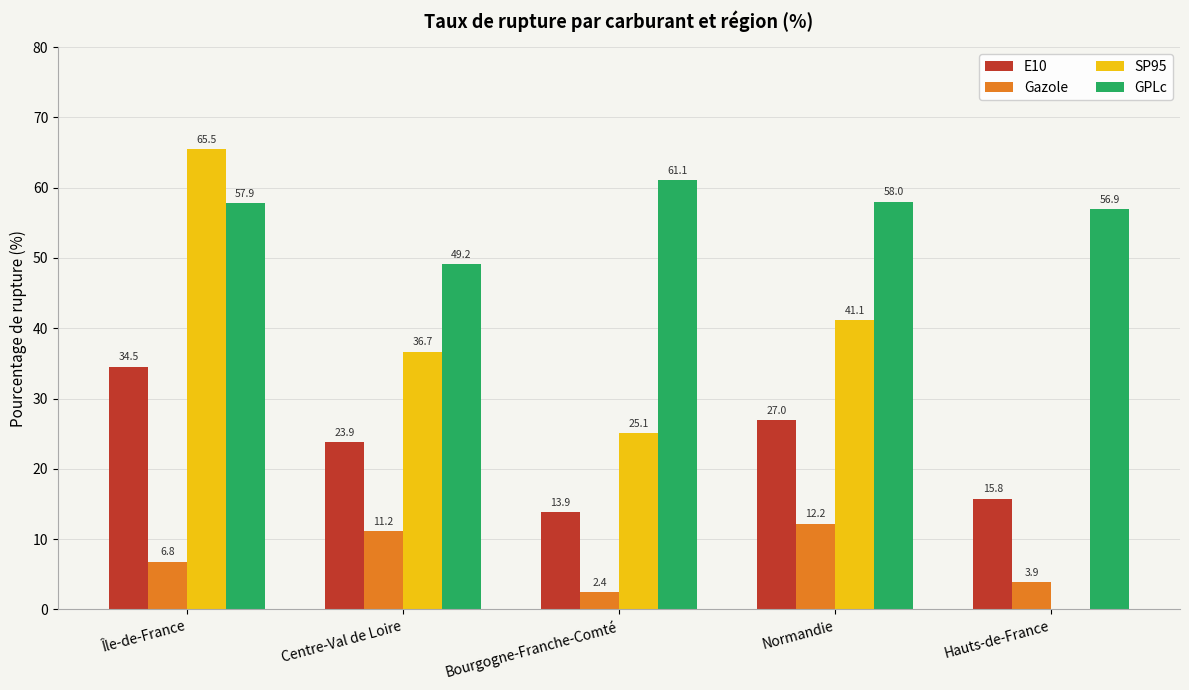

At which category is the sum across all series the highest?

Île-de-France